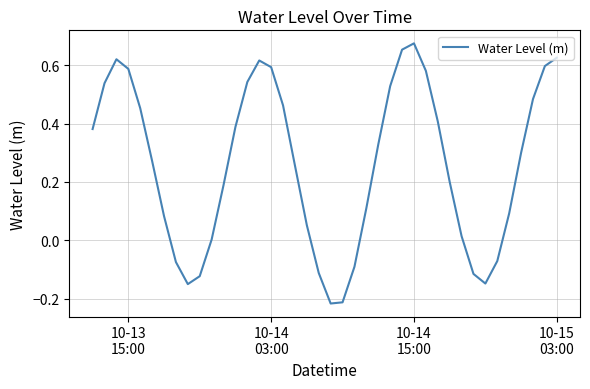

What is the difference between the maximum and minimum values?

0.9